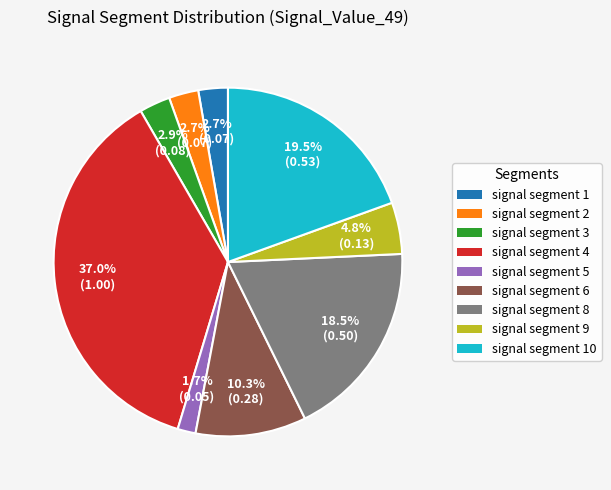

Is there any slice that represents more than half of the pie?

No